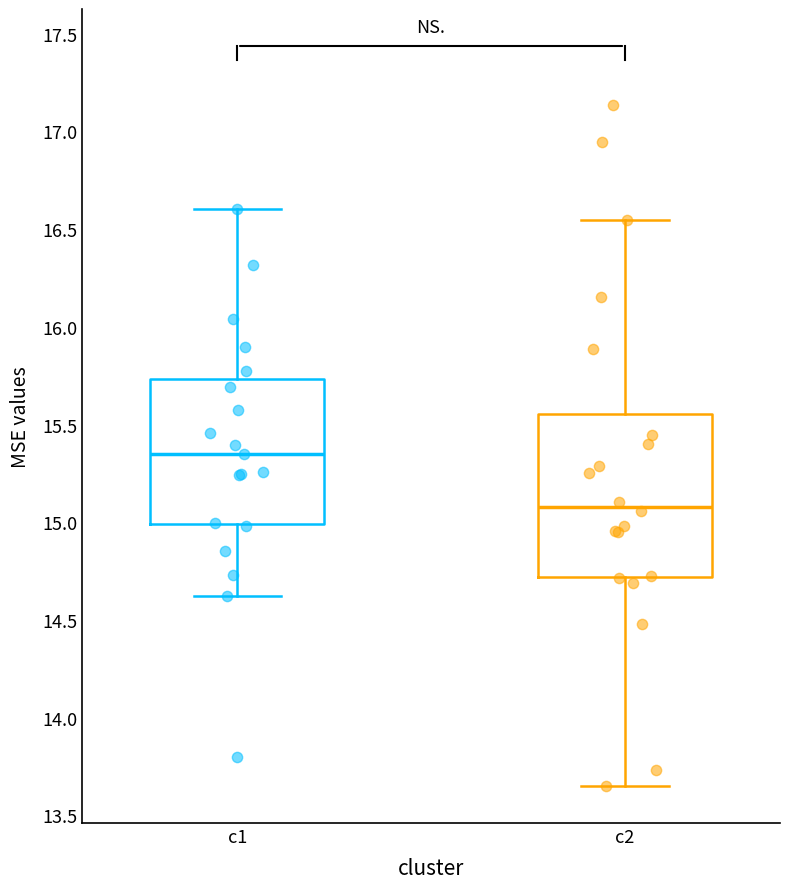

Which box has the lowest median line?

c2